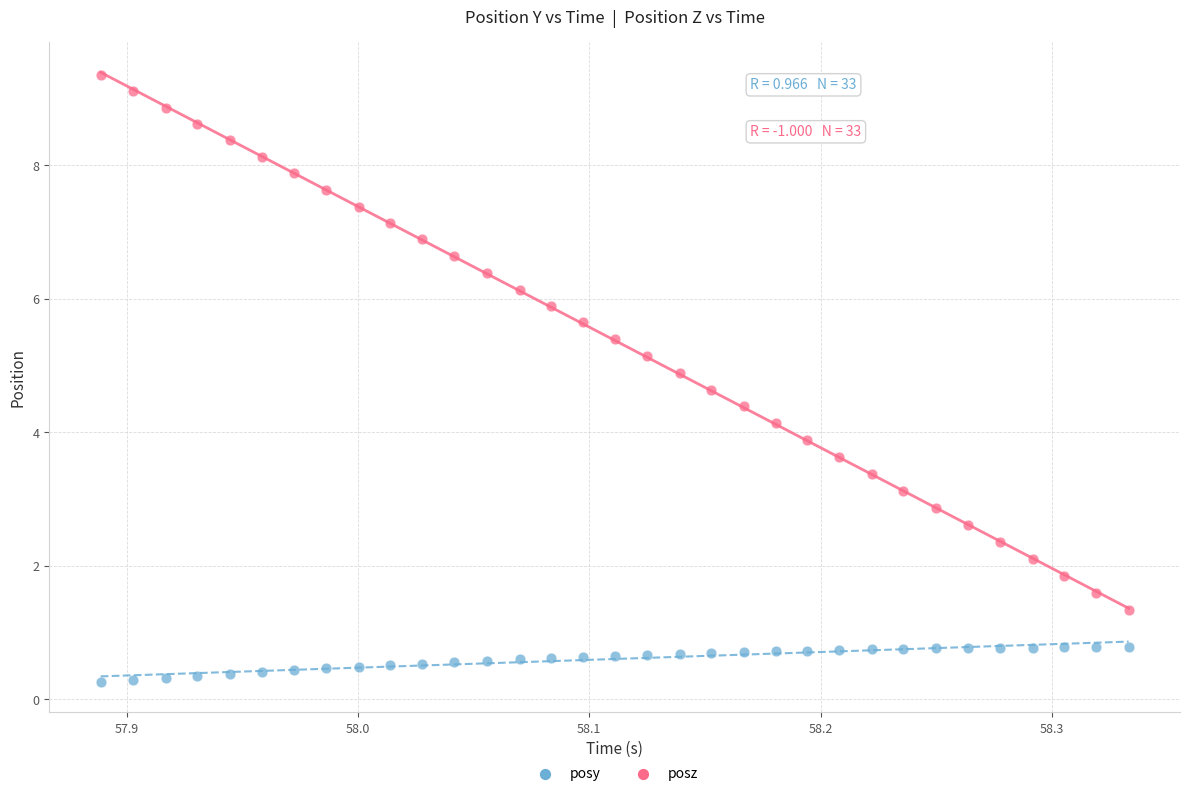

Which series has the widest spread of Y values?

posz